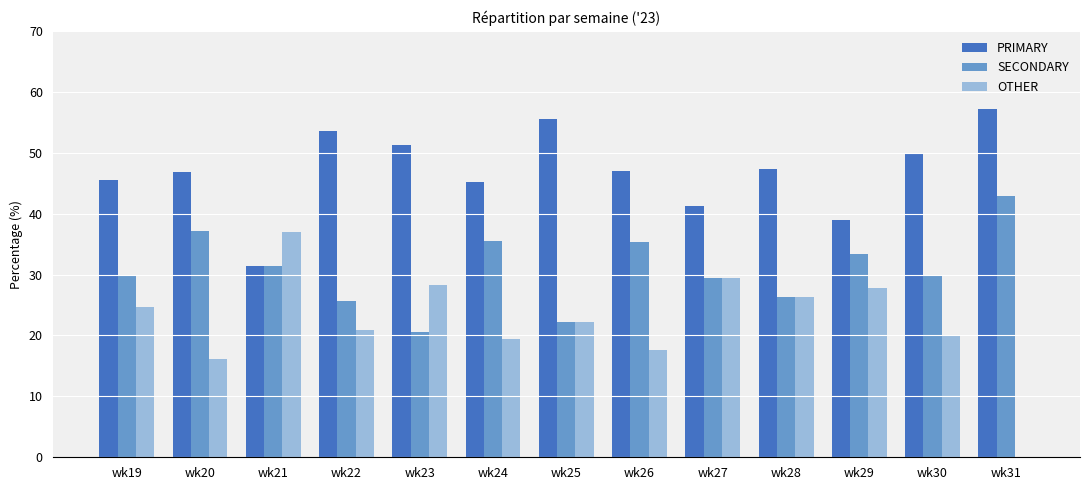

Which label corresponds to the largest value in the chart?

wk31